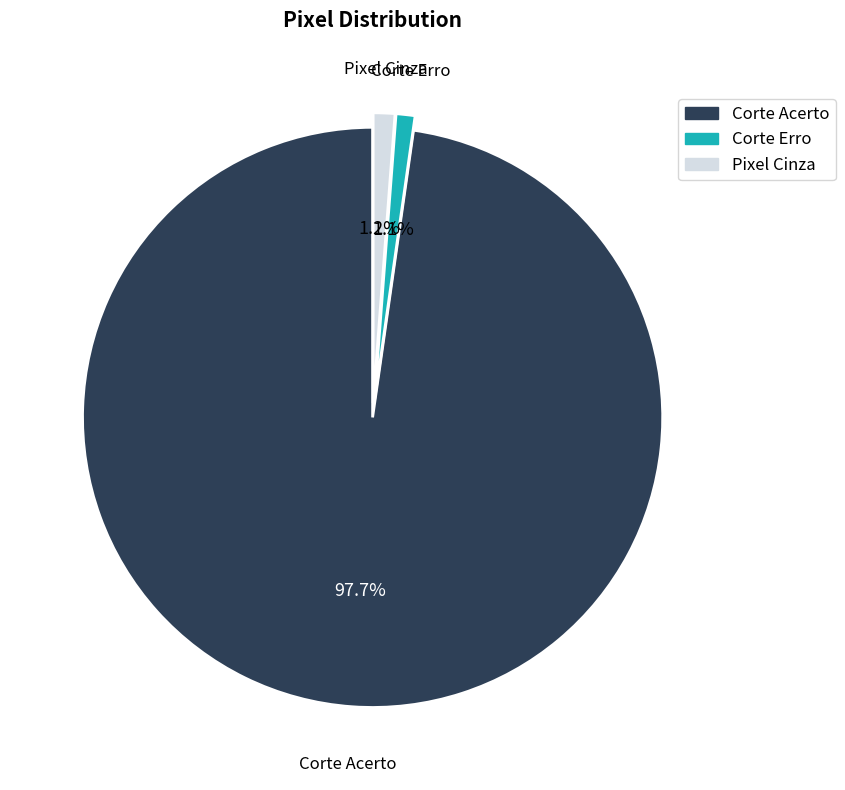

Which has a higher value, Corte Erro or Corte Acerto?

Corte Acerto